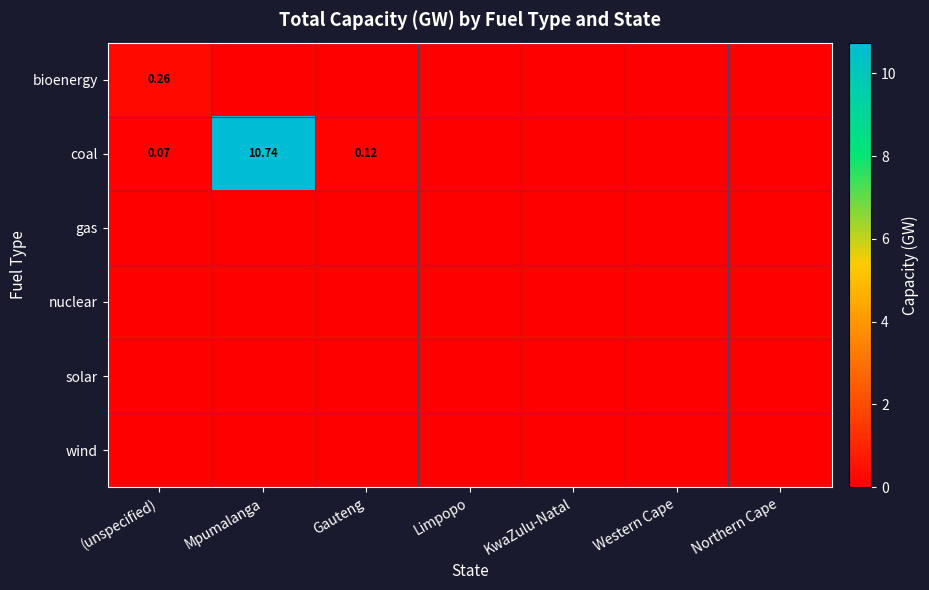

Which series has the largest total across all categories?

coal